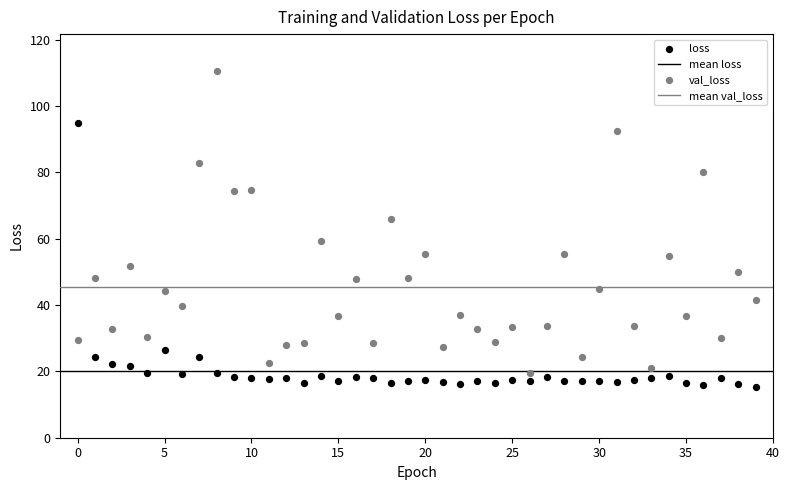

Which series reaches the maximum Y coordinate?

val_loss